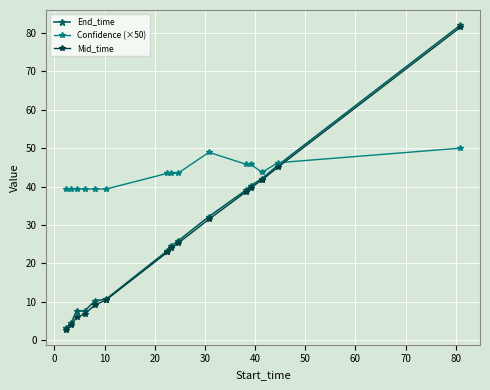

At how many categories does at least one series exceed 21?

15